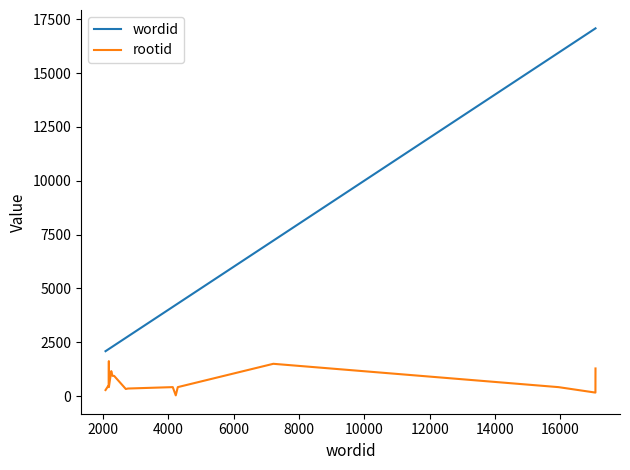

True or false: wordid and rootid cross at least once.

False